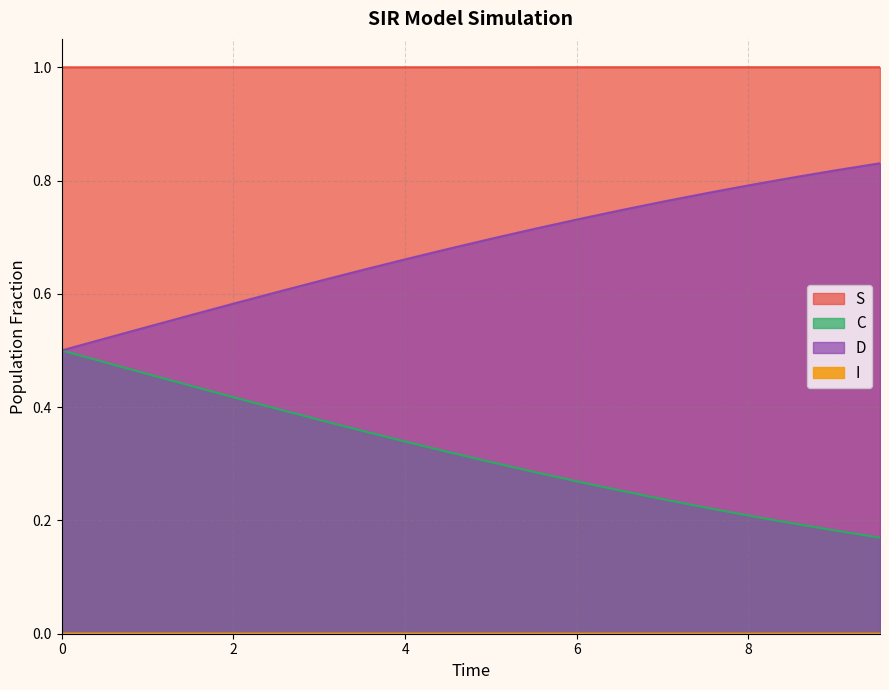

The C series shows 0.1 at 6. True or false?

False